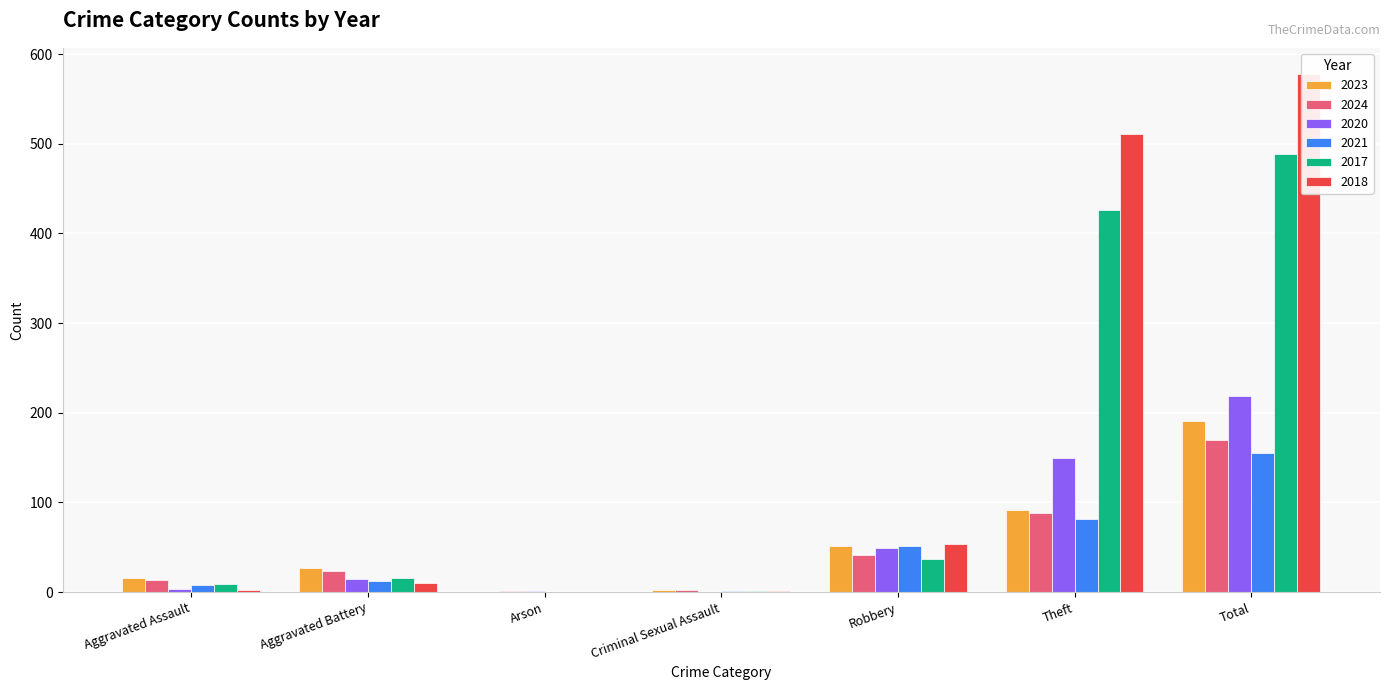

The value of 2017 at Aggravated Battery is 16. True or false?

True